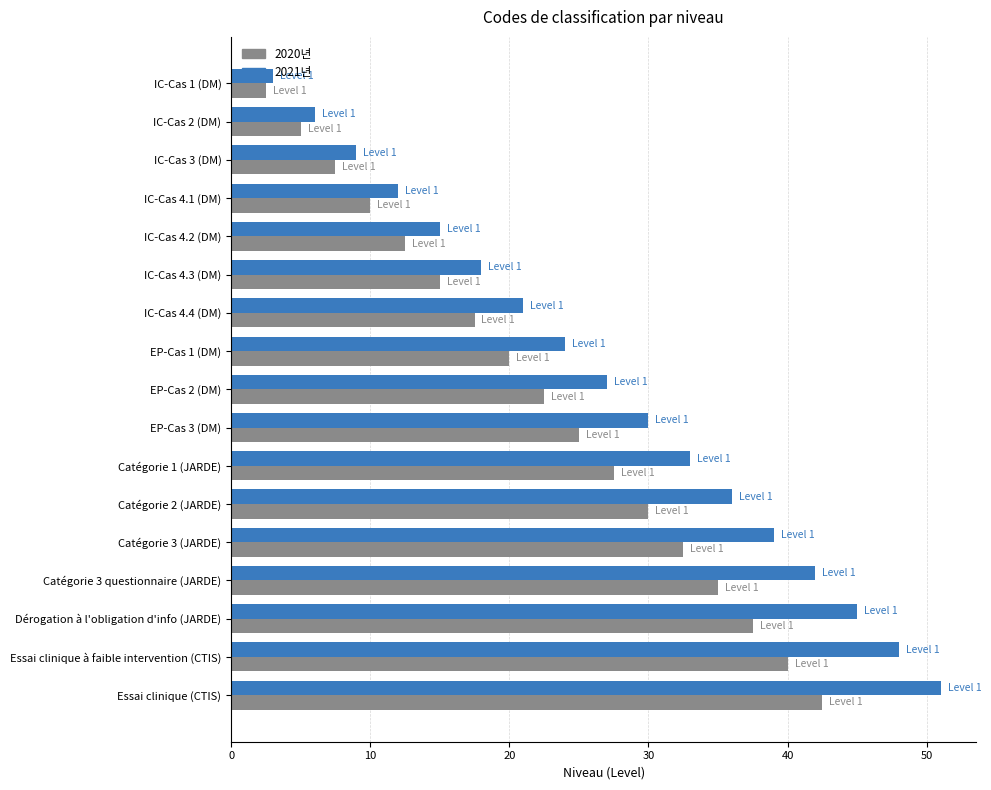

Which series has the widest spread of values?

2021년